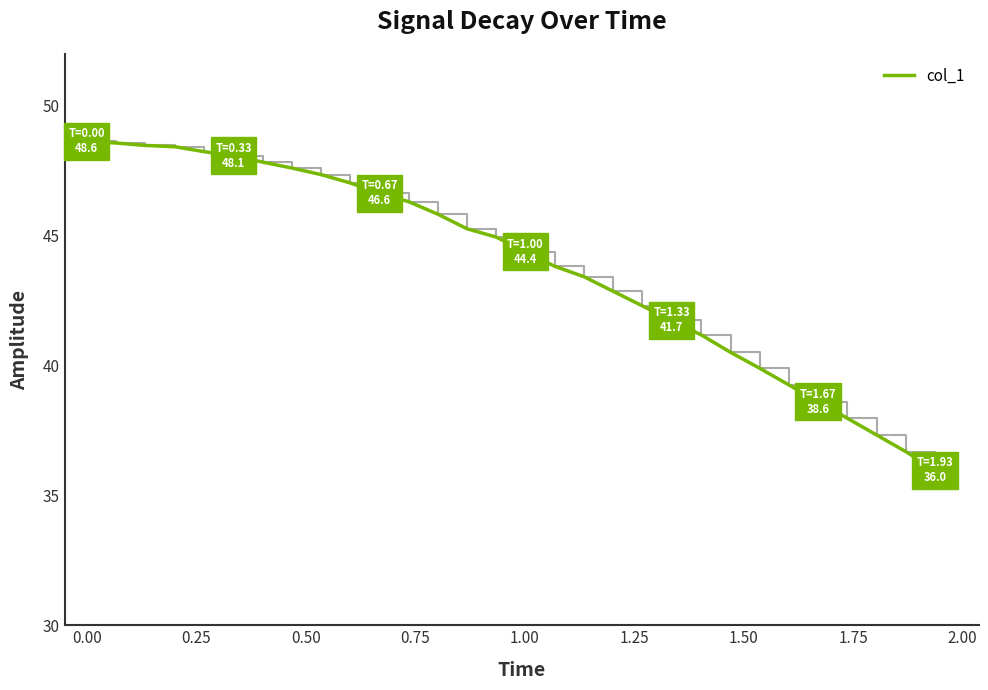

What is the difference between the maximum and minimum values?

12.7